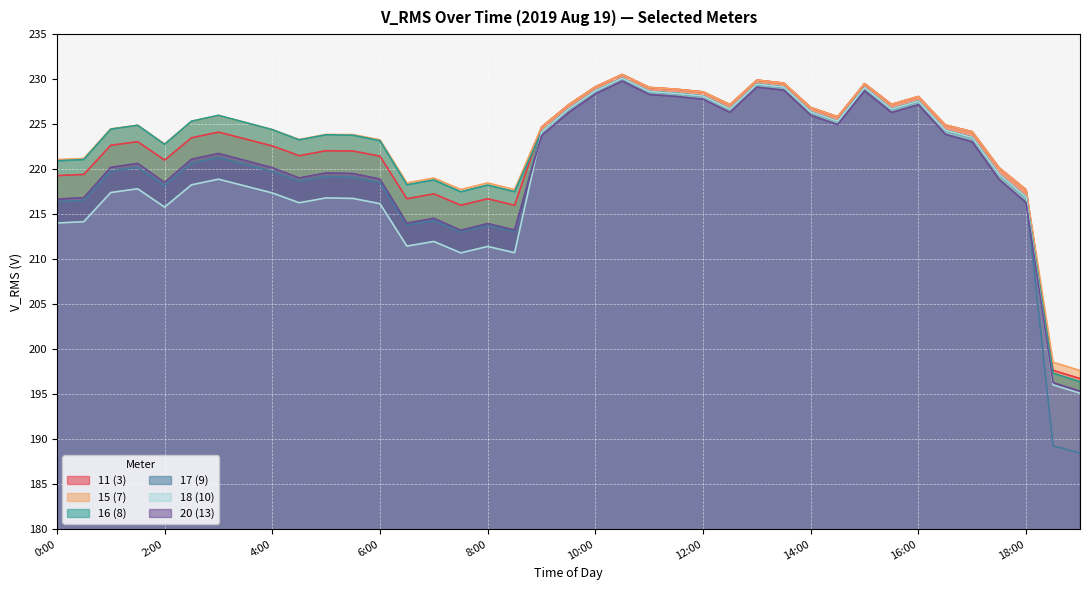

True or false: 11 (3) and 15 (7) cross at least once.

True